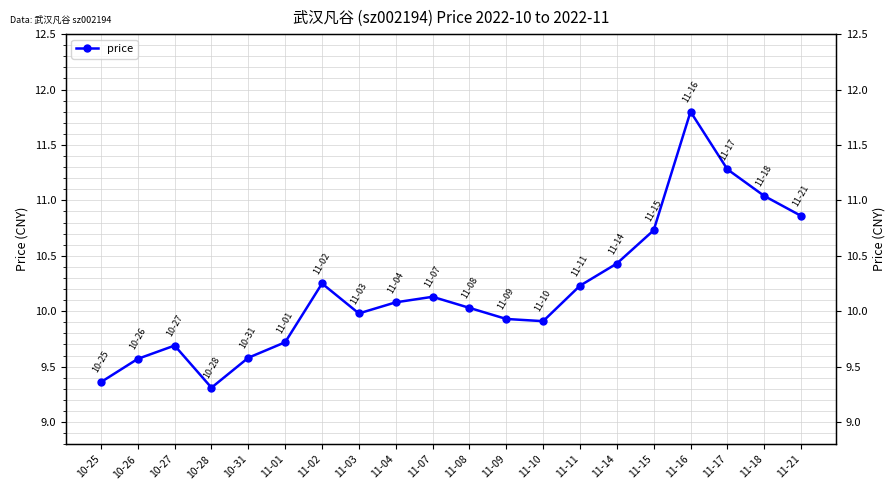

Is this an area chart (filled region under the line)?

No